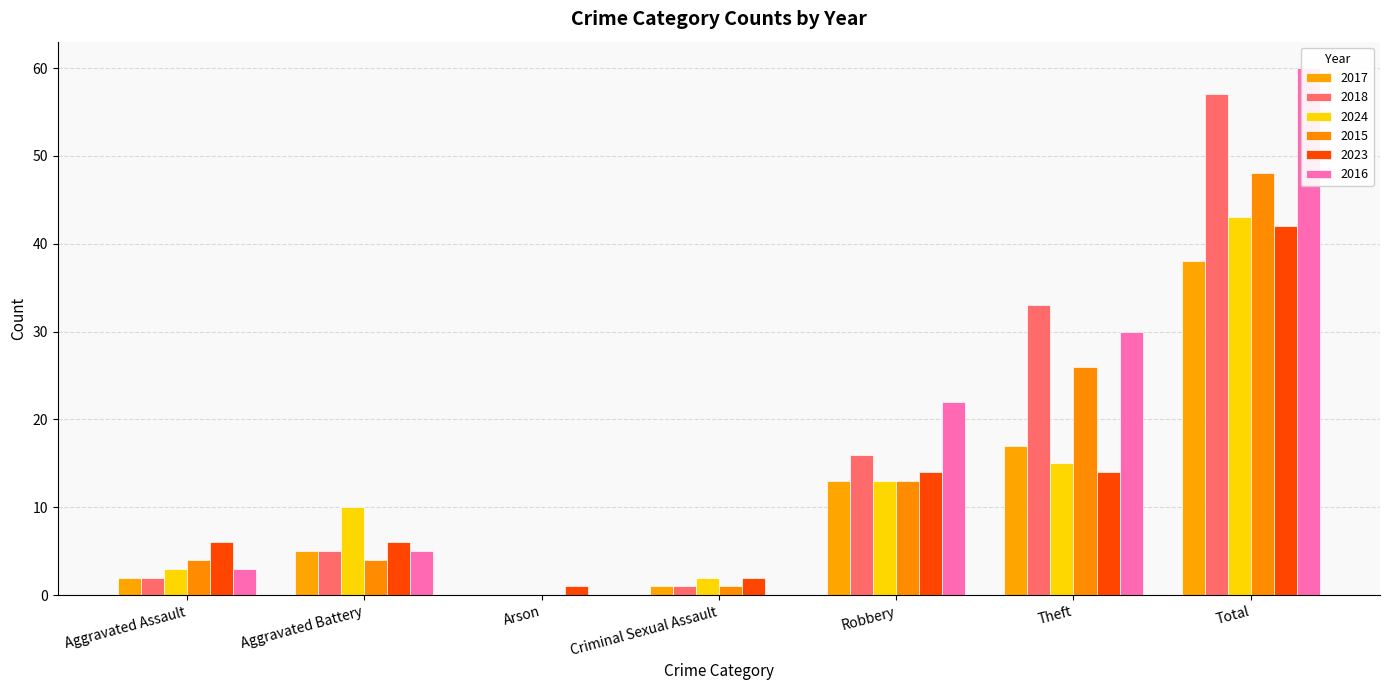

What is the difference between the 2015 values at Arson and Robbery?

13